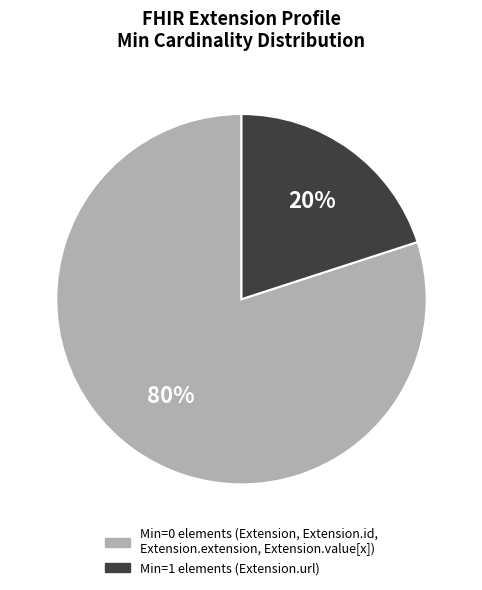

Is there any slice that represents more than half of the pie?

Yes